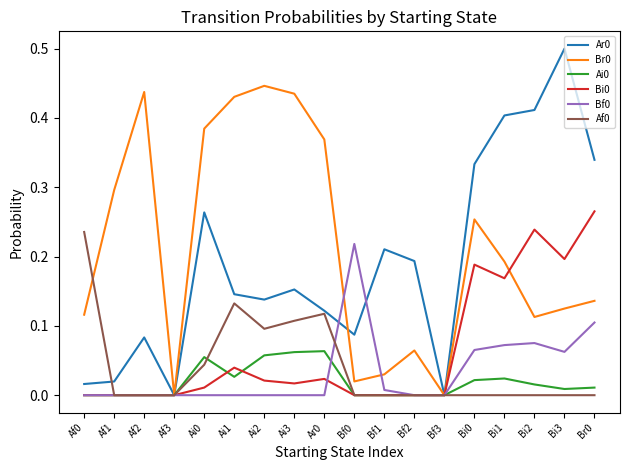

True or false: Af0 and Ar0 intersect in this chart.

True